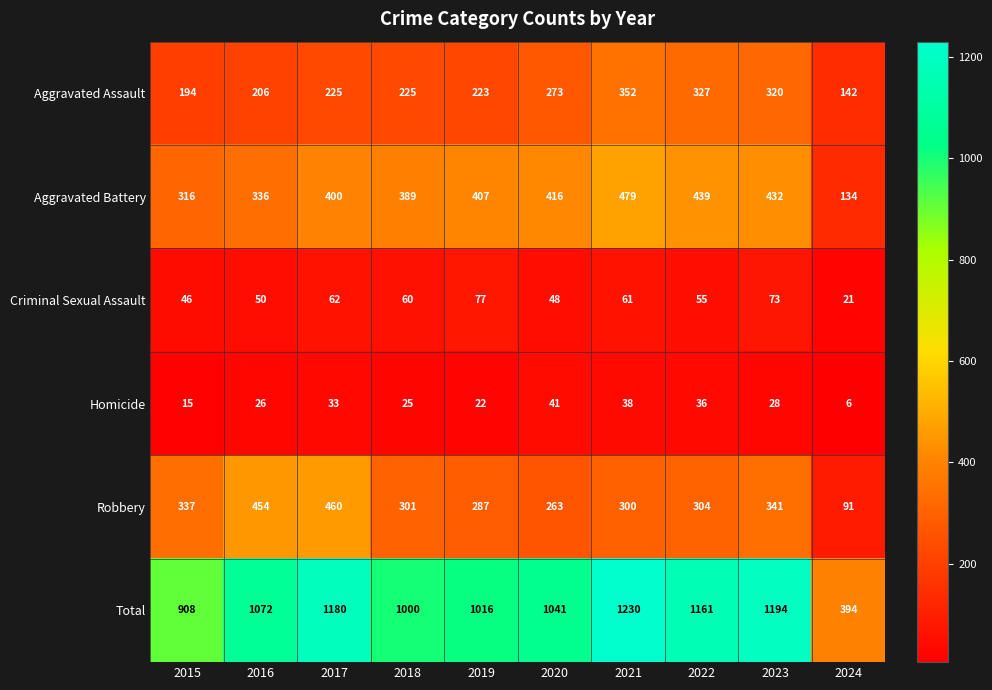

How many categories are shown in the chart?

10